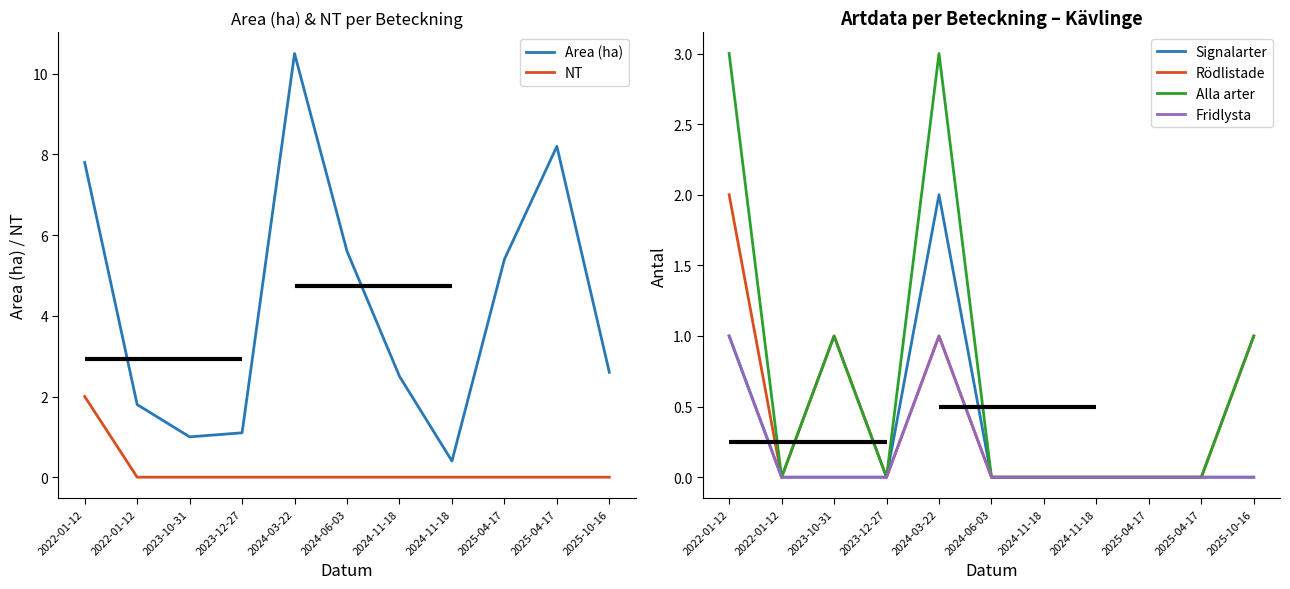

What is the sum of the Alla arter values at 2025-10-16 and 2025-04-17?

1.0